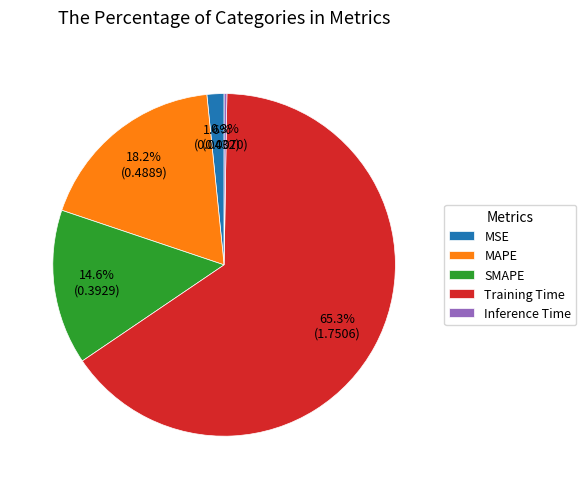

To the nearest percent, what is the average slice percentage?

20%